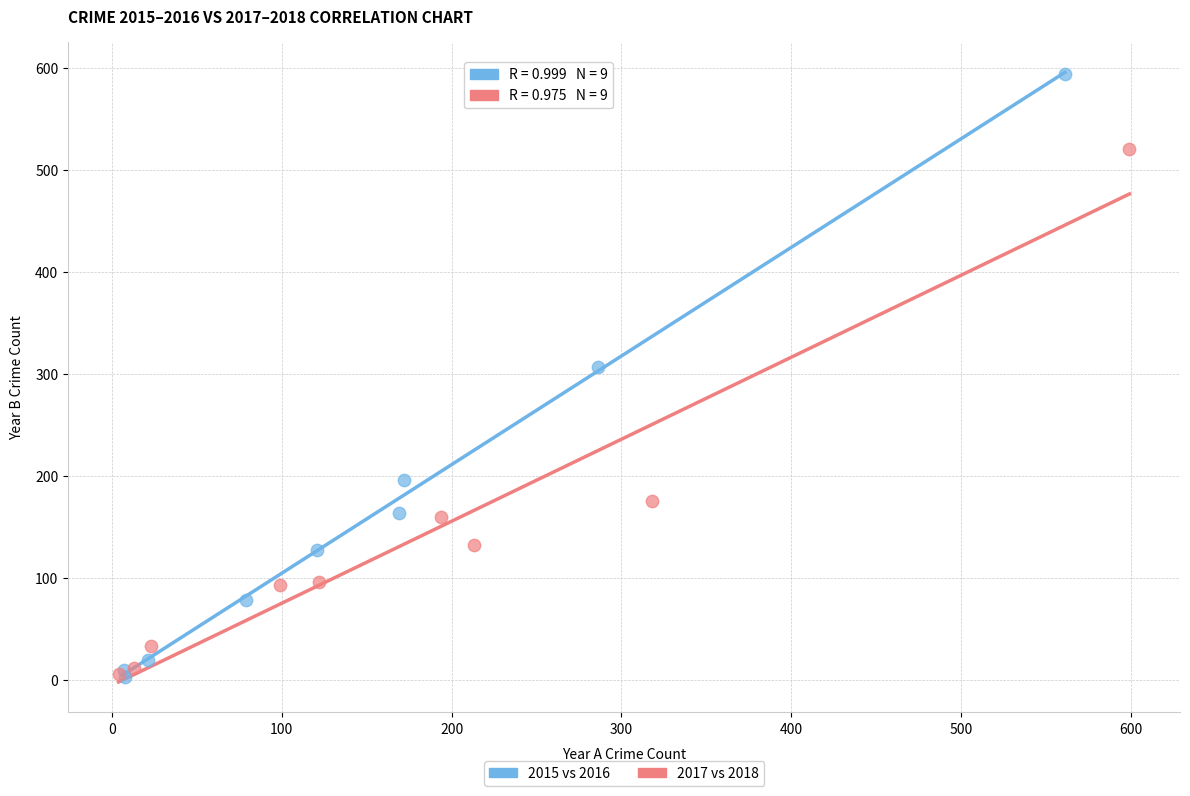

Which series reaches the maximum Y coordinate?

2015 vs 2016